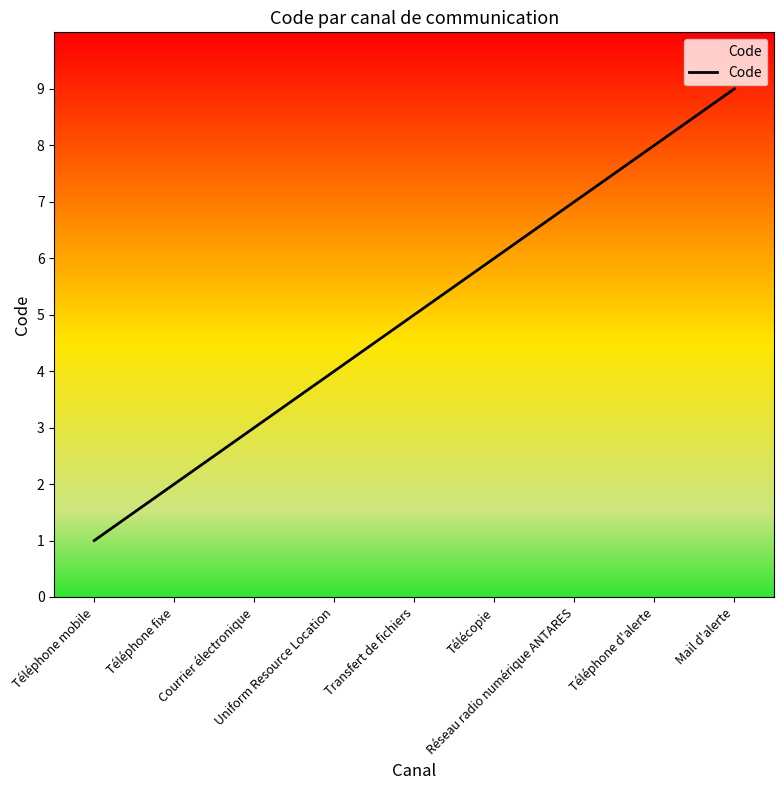

True or false: there are more than 1 points higher than both neighbors.

False